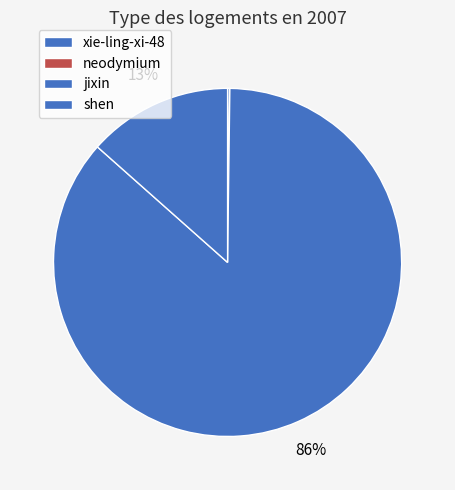

Is jixin the majority of the pie?

Yes